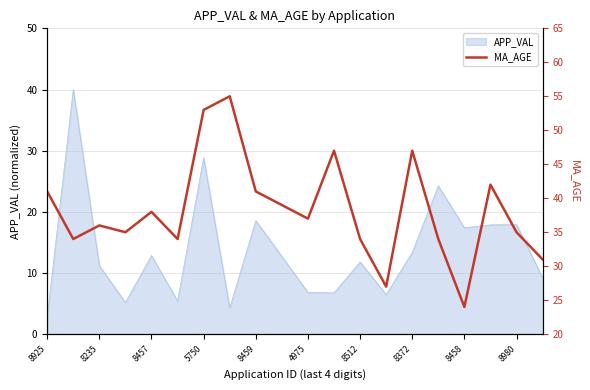

Read the value at 11, to the nearest 10.

50